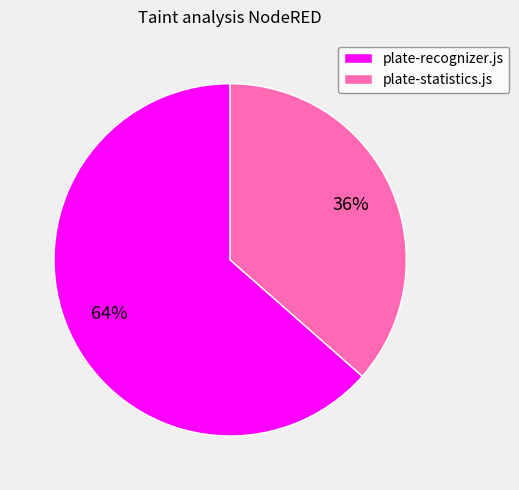

What percentage is the plate-recognizer.js slice, to the nearest percent?

64%